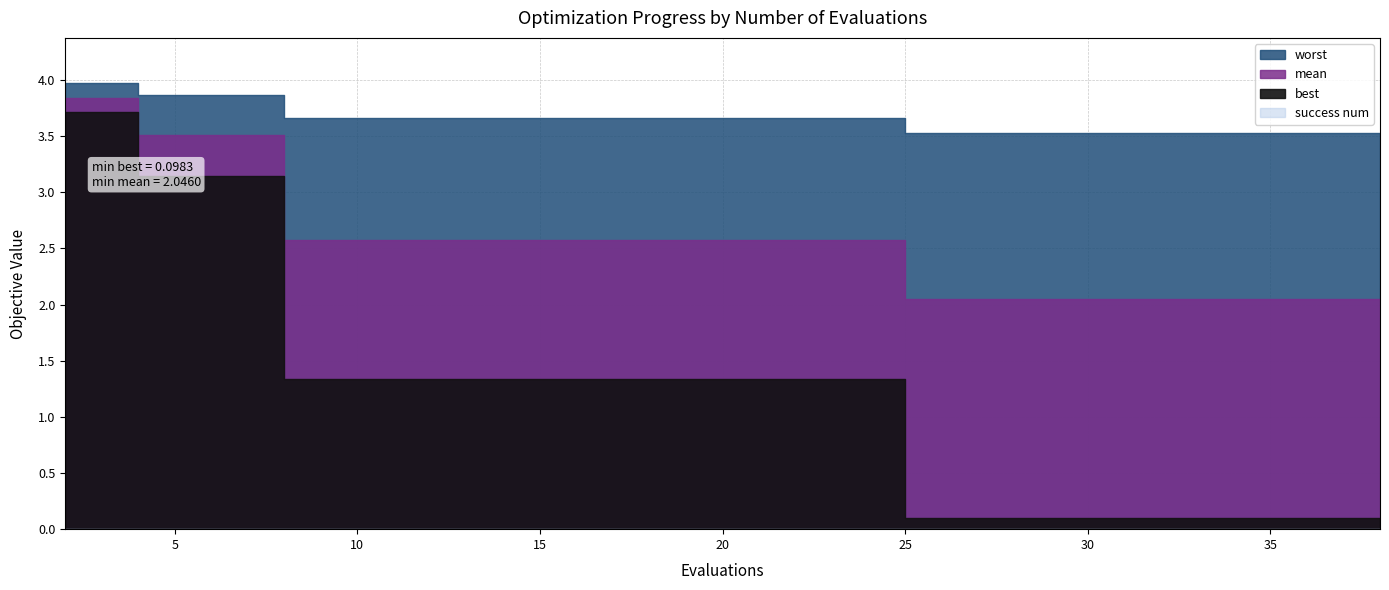

How many lines are shown in the chart?

4